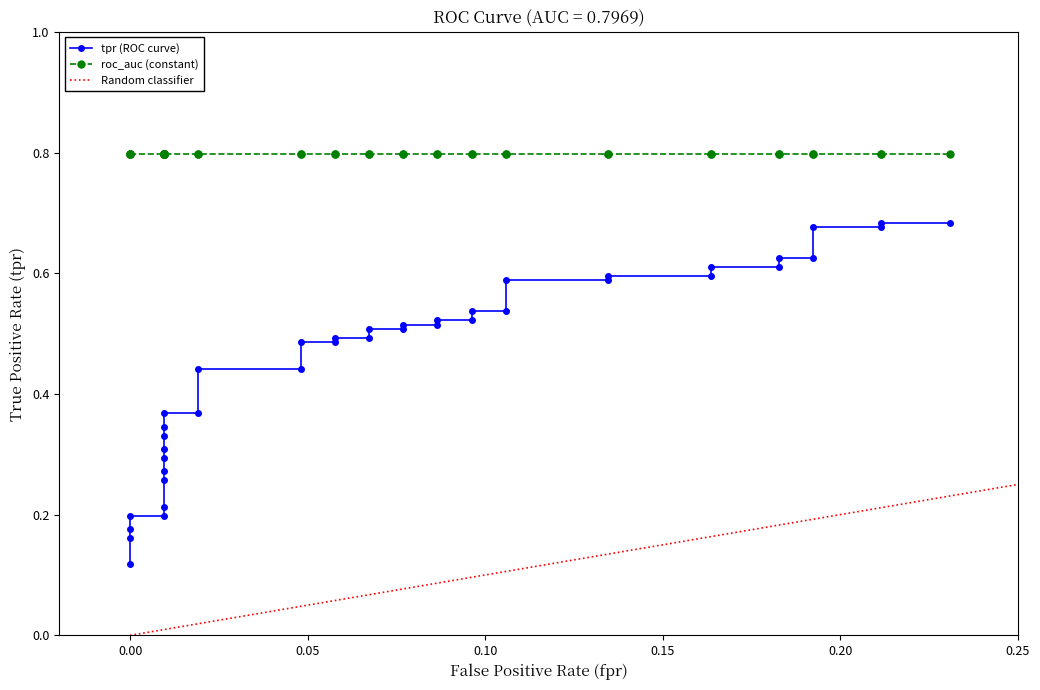

Reading right to left, list all the values displayed in this chart.

0.7	0.7	0.7	0.7	0.6	0.6	0.6	0.6	0.6	0.6	0.6	0.6	0.5	0.5	0.5	0.5	0.5	0.5	0.5	0.5	0.5	0.5	0.5	0.5	0.4	0.4	0.4	0.4	0.3	0.3	0.3	0.3	0.3	0.3	0.2	0.2	0.2	0.2	0.2	0.1